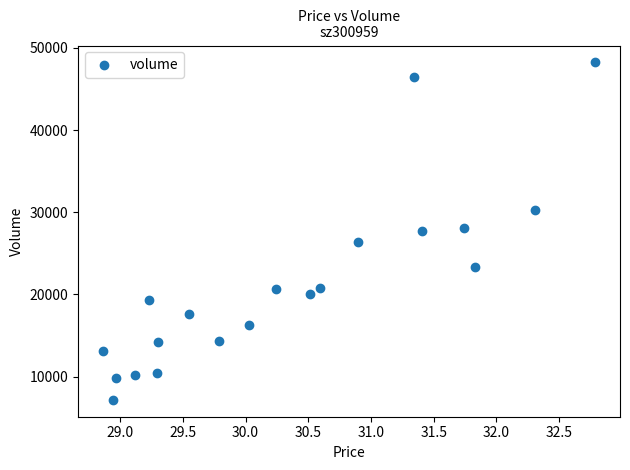

What is the range of Y values (max minus min)?

41063